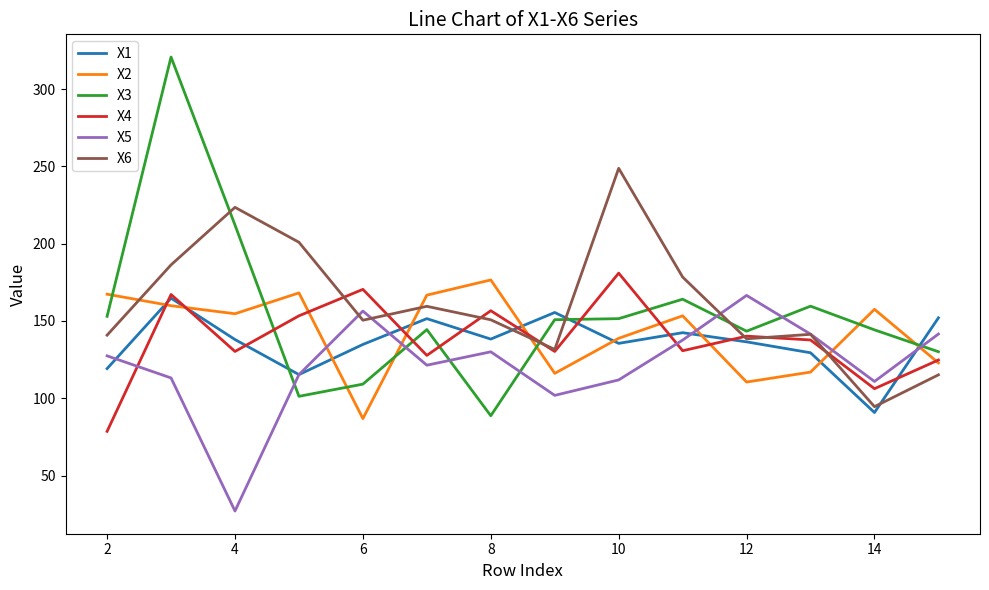

How many times do X2 and X6 cross each other?

4